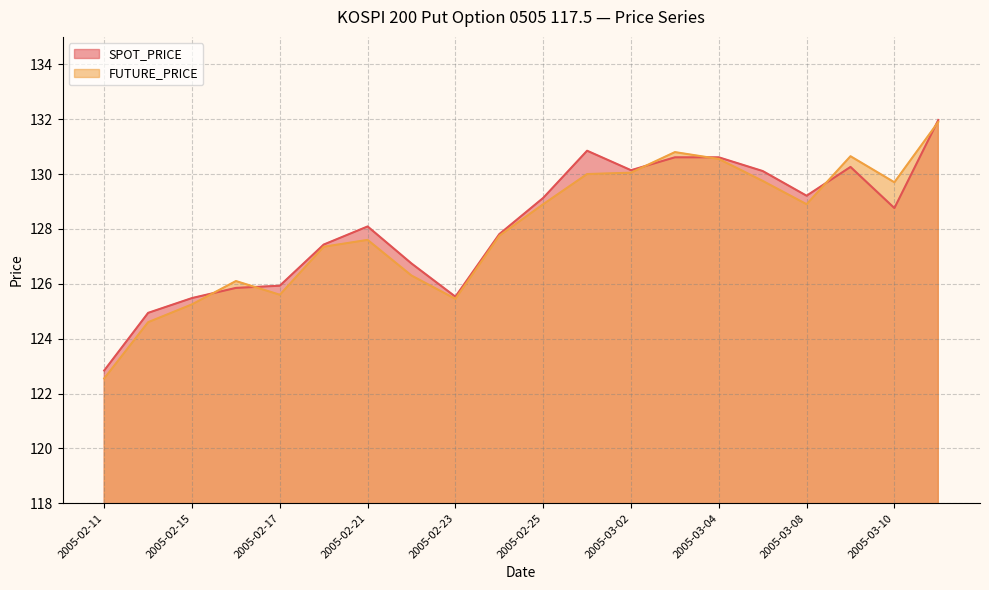

True or false: SPOT_PRICE has more than 2 points higher than both neighbors.

True